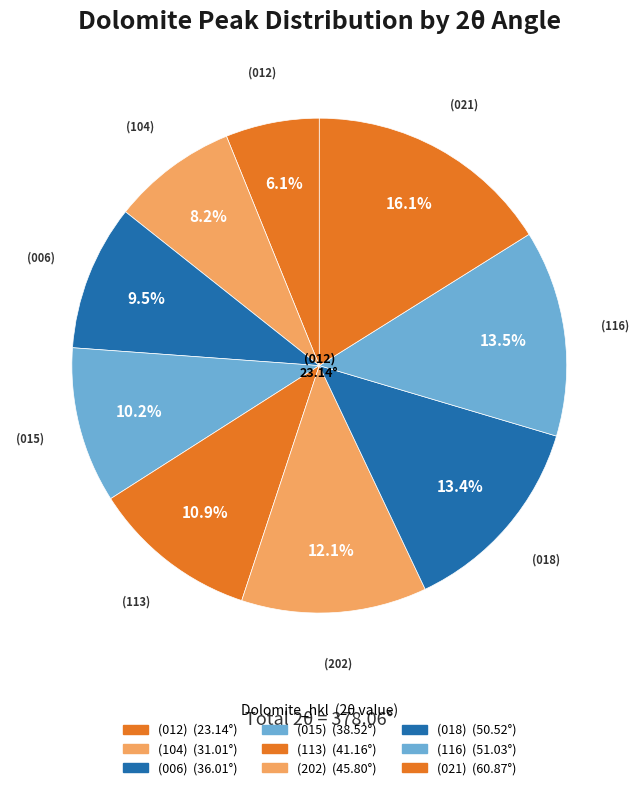

Does any single category account for the majority?

No